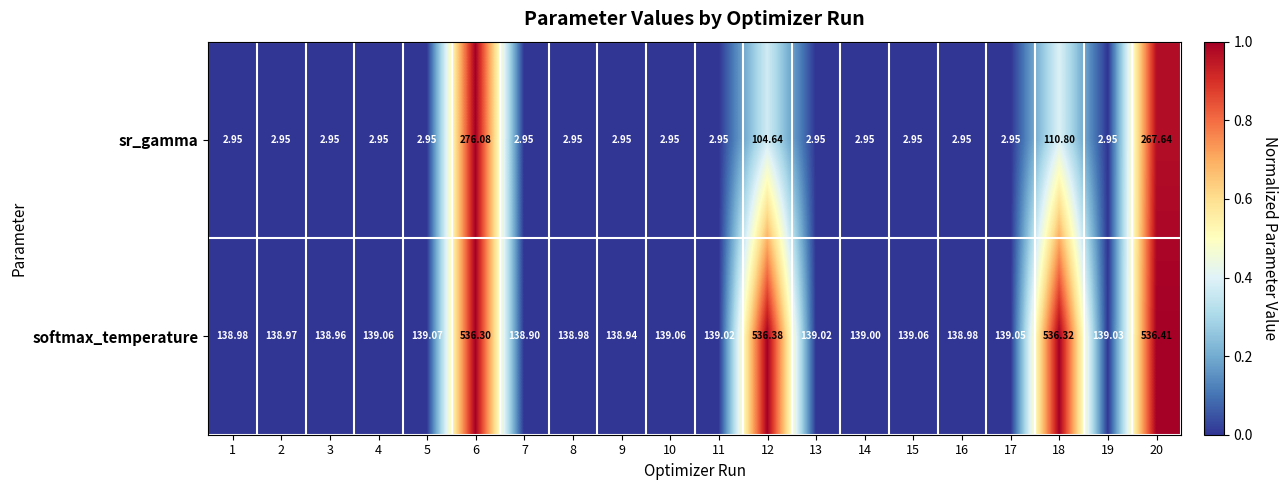

Which series has the largest range (max minus min)?

softmax_temperature